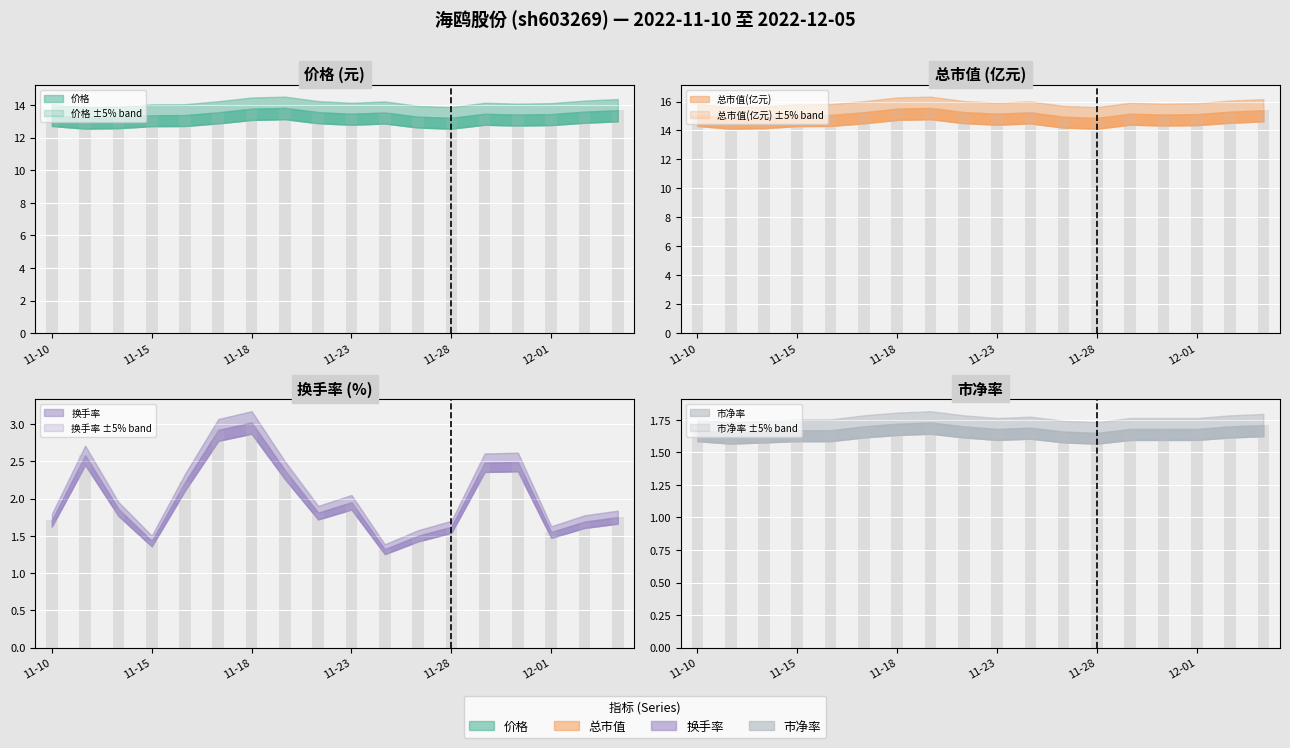

What is the spread (max minus min) of values at 2022-11-29?

13.5